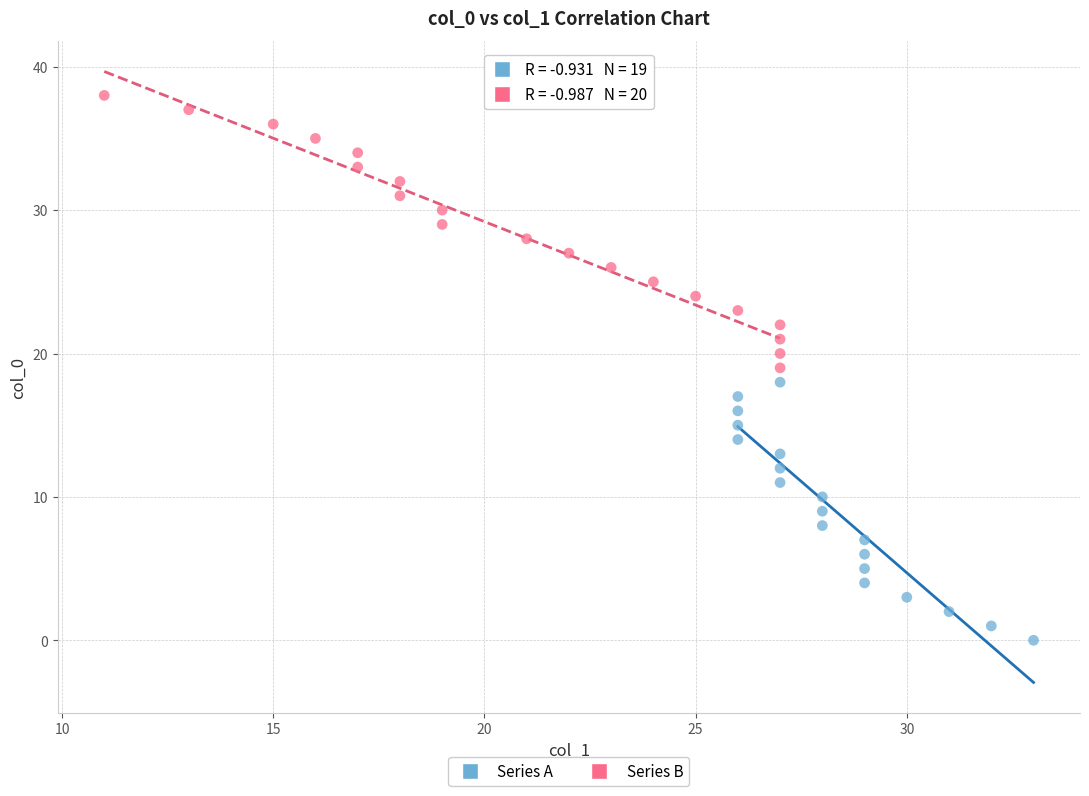

Which series contains the highest Y value?

Series B